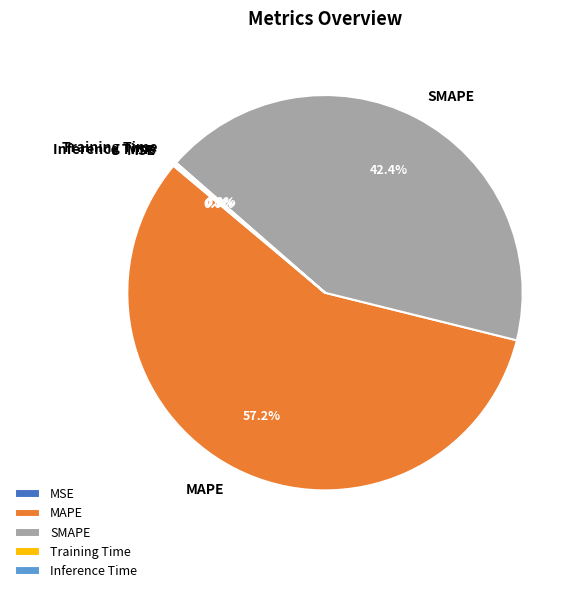

What portion of the pie excludes MAPE?

42.8%